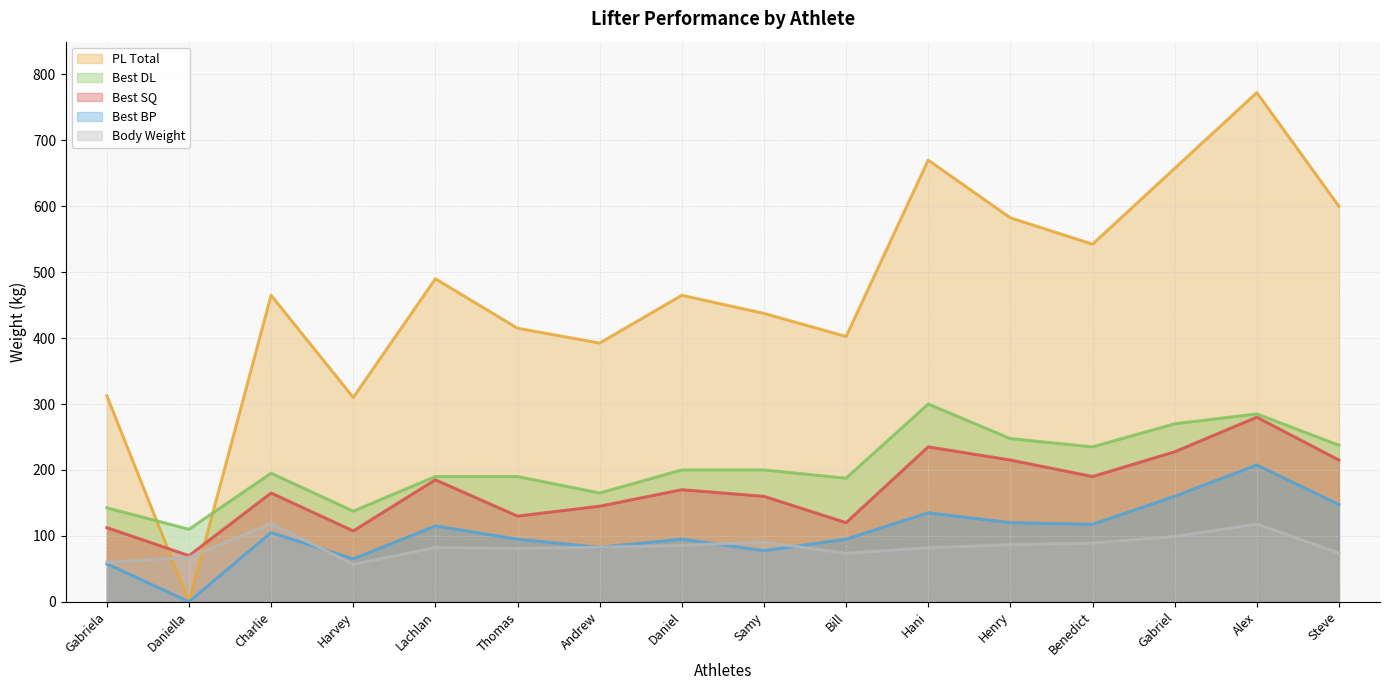

Is the value of Best DL at Benedict greater than the value of PL Total at Harvey?

No